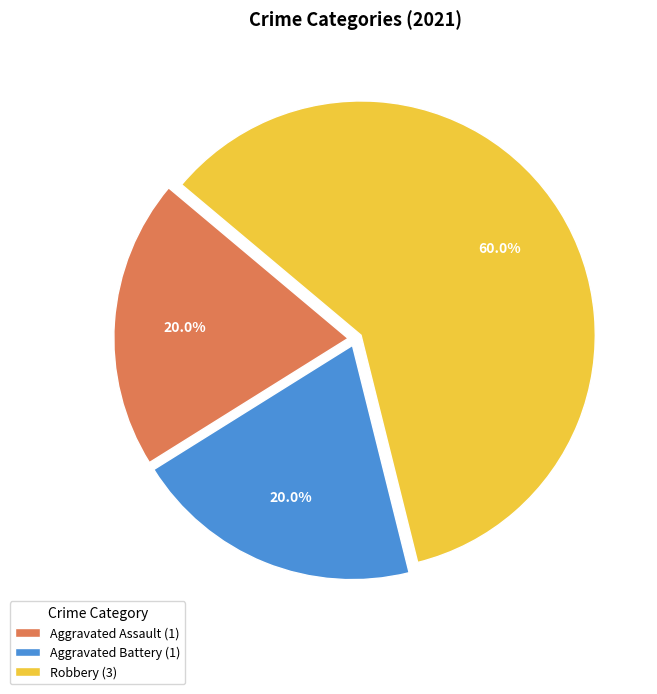

Between Robbery (3) and Aggravated Assault (1), which is larger?

Robbery (3)